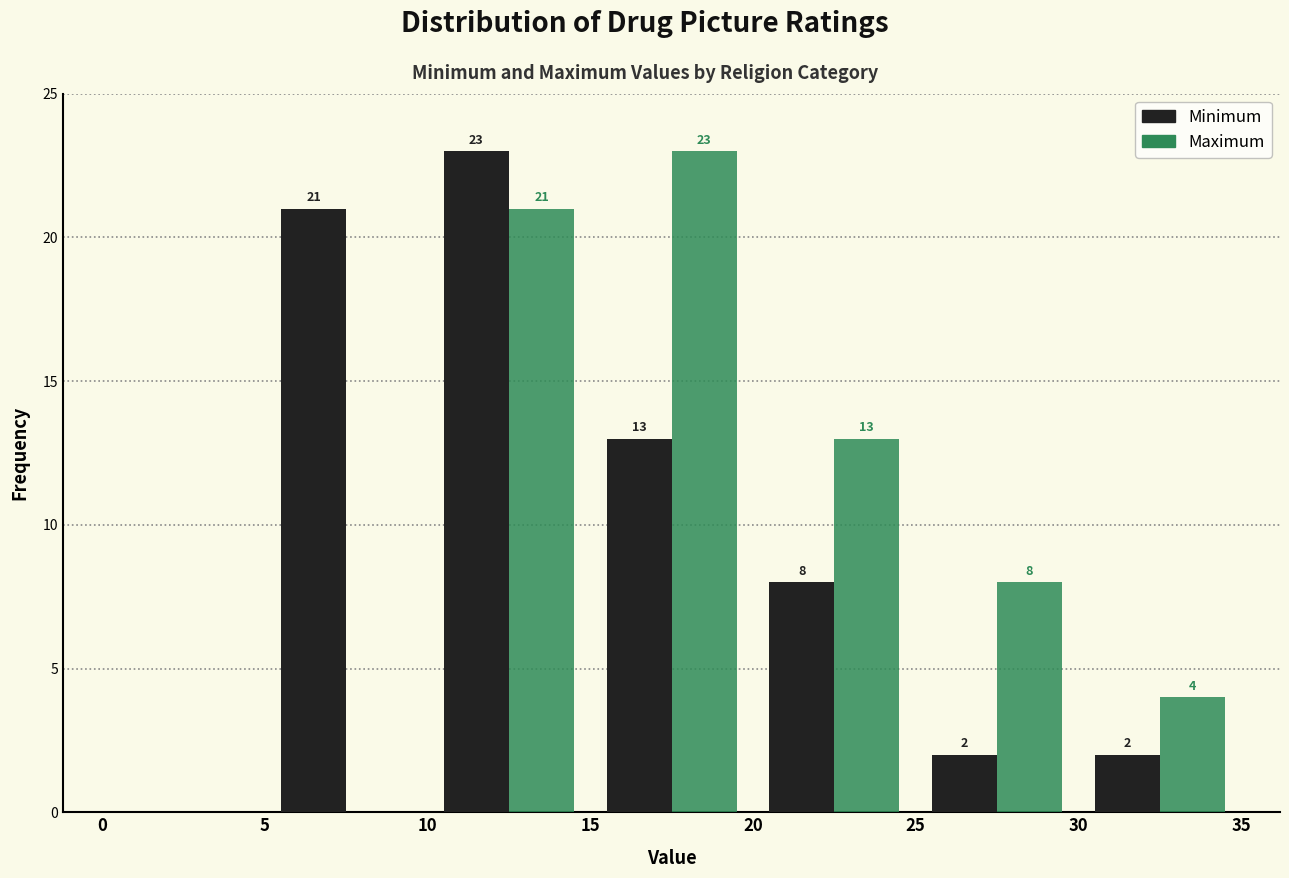

In the Maximum series, which range on the x-axis has the tallest bar?

15 to 20